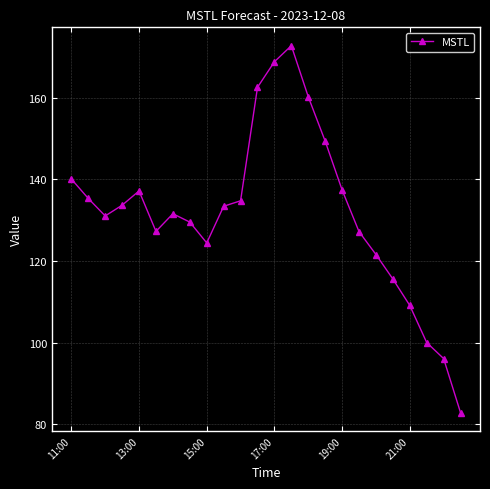

What is the greatest value displayed?

172.8